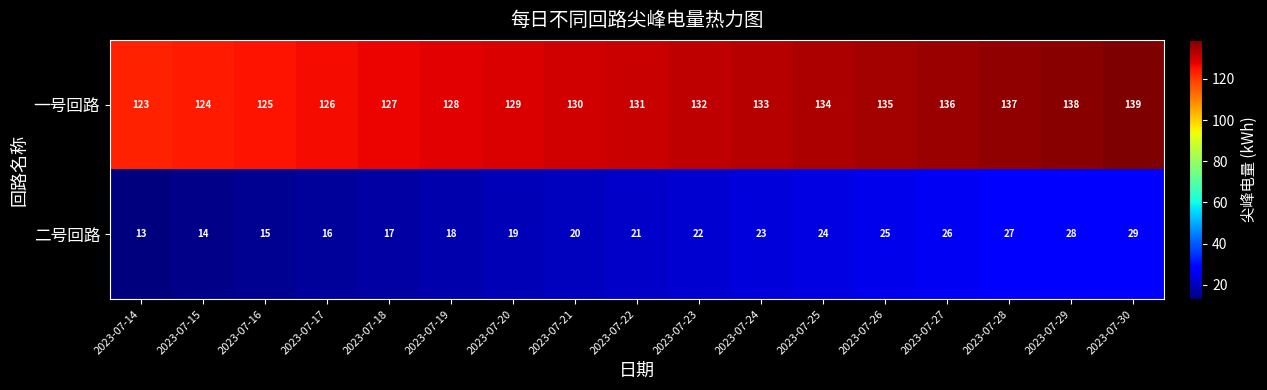

At which label is 二号回路 closest to 21?

2023-07-22